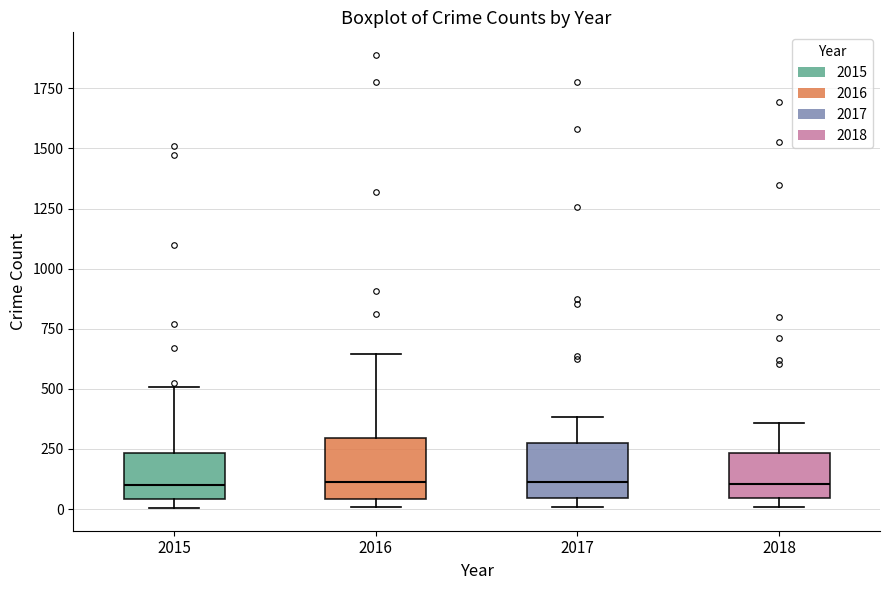

Reading left to right, transcribe this box plot: for each box, give where its median line is, the range the box spans, and where its two whiskers end, as read against the y-axis. The values are not printed on the chart, so give them approximately, as read against the axis.

2015: median 100, box 50 to 250, whiskers 0 to 500
2016: median 100, box 50 to 300, whiskers 0 to 650
2017: median 100, box 50 to 250, whiskers 0 to 400
2018: median 100, box 50 to 250, whiskers 0 to 350